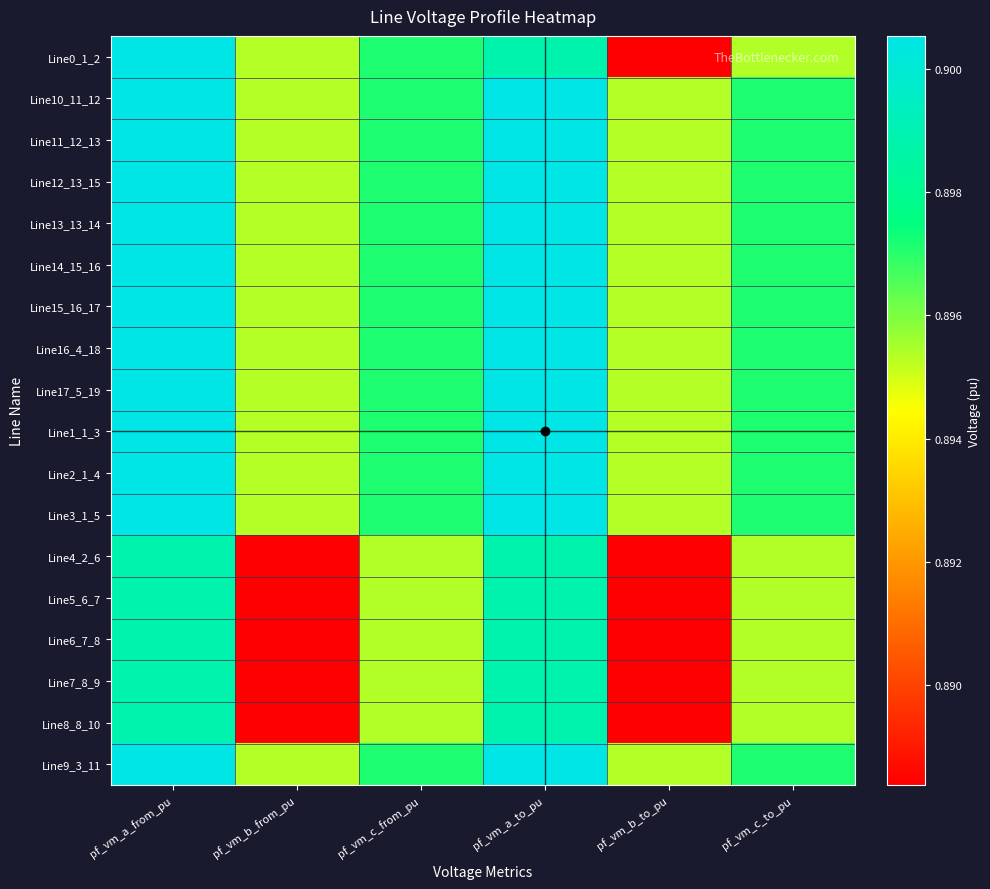

Reading left to right, transcribe all the data shown in this chart.

Line0_1_2: pf_vm_a_from_pu=0.9	pf_vm_b_from_pu=0.9	pf_vm_c_from_pu=0.9	pf_vm_a_to_pu=0.9	pf_vm_b_to_pu=0.9	pf_vm_c_to_pu=0.9
Line10_11_12: pf_vm_a_from_pu=0.9	pf_vm_b_from_pu=0.9	pf_vm_c_from_pu=0.9	pf_vm_a_to_pu=0.9	pf_vm_b_to_pu=0.9	pf_vm_c_to_pu=0.9
Line11_12_13: pf_vm_a_from_pu=0.9	pf_vm_b_from_pu=0.9	pf_vm_c_from_pu=0.9	pf_vm_a_to_pu=0.9	pf_vm_b_to_pu=0.9	pf_vm_c_to_pu=0.9
Line12_13_15: pf_vm_a_from_pu=0.9	pf_vm_b_from_pu=0.9	pf_vm_c_from_pu=0.9	pf_vm_a_to_pu=0.9	pf_vm_b_to_pu=0.9	pf_vm_c_to_pu=0.9
Line13_13_14: pf_vm_a_from_pu=0.9	pf_vm_b_from_pu=0.9	pf_vm_c_from_pu=0.9	pf_vm_a_to_pu=0.9	pf_vm_b_to_pu=0.9	pf_vm_c_to_pu=0.9
Line14_15_16: pf_vm_a_from_pu=0.9	pf_vm_b_from_pu=0.9	pf_vm_c_from_pu=0.9	pf_vm_a_to_pu=0.9	pf_vm_b_to_pu=0.9	pf_vm_c_to_pu=0.9
Line15_16_17: pf_vm_a_from_pu=0.9	pf_vm_b_from_pu=0.9	pf_vm_c_from_pu=0.9	pf_vm_a_to_pu=0.9	pf_vm_b_to_pu=0.9	pf_vm_c_to_pu=0.9
Line16_4_18: pf_vm_a_from_pu=0.9	pf_vm_b_from_pu=0.9	pf_vm_c_from_pu=0.9	pf_vm_a_to_pu=0.9	pf_vm_b_to_pu=0.9	pf_vm_c_to_pu=0.9
Line17_5_19: pf_vm_a_from_pu=0.9	pf_vm_b_from_pu=0.9	pf_vm_c_from_pu=0.9	pf_vm_a_to_pu=0.9	pf_vm_b_to_pu=0.9	pf_vm_c_to_pu=0.9
Line1_1_3: pf_vm_a_from_pu=0.9	pf_vm_b_from_pu=0.9	pf_vm_c_from_pu=0.9	pf_vm_a_to_pu=0.9	pf_vm_b_to_pu=0.9	pf_vm_c_to_pu=0.9
Line2_1_4: pf_vm_a_from_pu=0.9	pf_vm_b_from_pu=0.9	pf_vm_c_from_pu=0.9	pf_vm_a_to_pu=0.9	pf_vm_b_to_pu=0.9	pf_vm_c_to_pu=0.9
Line3_1_5: pf_vm_a_from_pu=0.9	pf_vm_b_from_pu=0.9	pf_vm_c_from_pu=0.9	pf_vm_a_to_pu=0.9	pf_vm_b_to_pu=0.9	pf_vm_c_to_pu=0.9
Line4_2_6: pf_vm_a_from_pu=0.9	pf_vm_b_from_pu=0.9	pf_vm_c_from_pu=0.9	pf_vm_a_to_pu=0.9	pf_vm_b_to_pu=0.9	pf_vm_c_to_pu=0.9
Line5_6_7: pf_vm_a_from_pu=0.9	pf_vm_b_from_pu=0.9	pf_vm_c_from_pu=0.9	pf_vm_a_to_pu=0.9	pf_vm_b_to_pu=0.9	pf_vm_c_to_pu=0.9
Line6_7_8: pf_vm_a_from_pu=0.9	pf_vm_b_from_pu=0.9	pf_vm_c_from_pu=0.9	pf_vm_a_to_pu=0.9	pf_vm_b_to_pu=0.9	pf_vm_c_to_pu=0.9
Line7_8_9: pf_vm_a_from_pu=0.9	pf_vm_b_from_pu=0.9	pf_vm_c_from_pu=0.9	pf_vm_a_to_pu=0.9	pf_vm_b_to_pu=0.9	pf_vm_c_to_pu=0.9
Line8_8_10: pf_vm_a_from_pu=0.9	pf_vm_b_from_pu=0.9	pf_vm_c_from_pu=0.9	pf_vm_a_to_pu=0.9	pf_vm_b_to_pu=0.9	pf_vm_c_to_pu=0.9
Line9_3_11: pf_vm_a_from_pu=0.9	pf_vm_b_from_pu=0.9	pf_vm_c_from_pu=0.9	pf_vm_a_to_pu=0.9	pf_vm_b_to_pu=0.9	pf_vm_c_to_pu=0.9